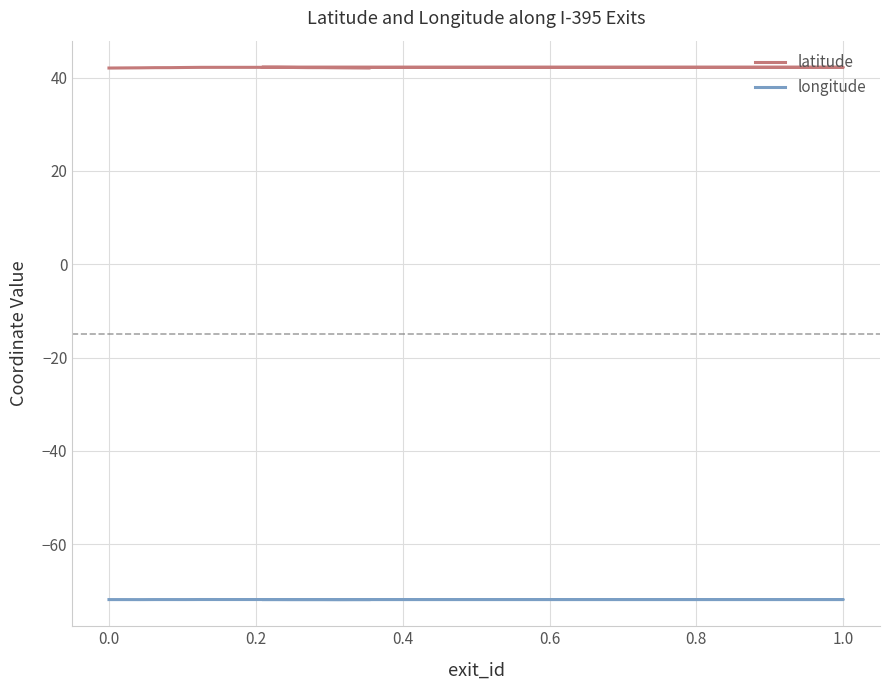

Where is the first local minimum for longitude?

0.4